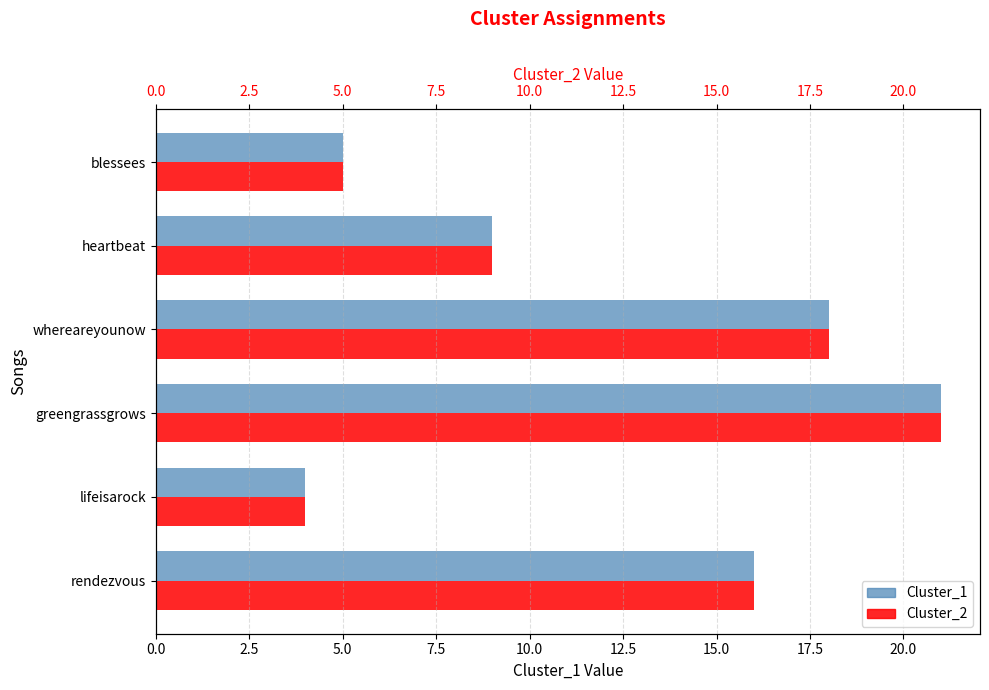

What is the sum of all Cluster_1 values?

73